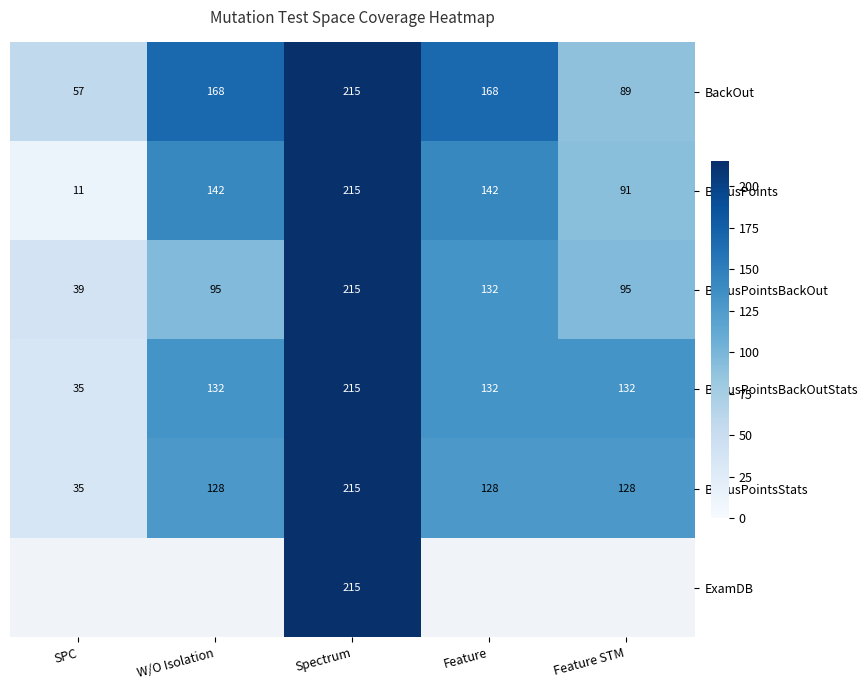

Which series changed the most between SPC and Feature STM?

BonusPointsBackOutStats